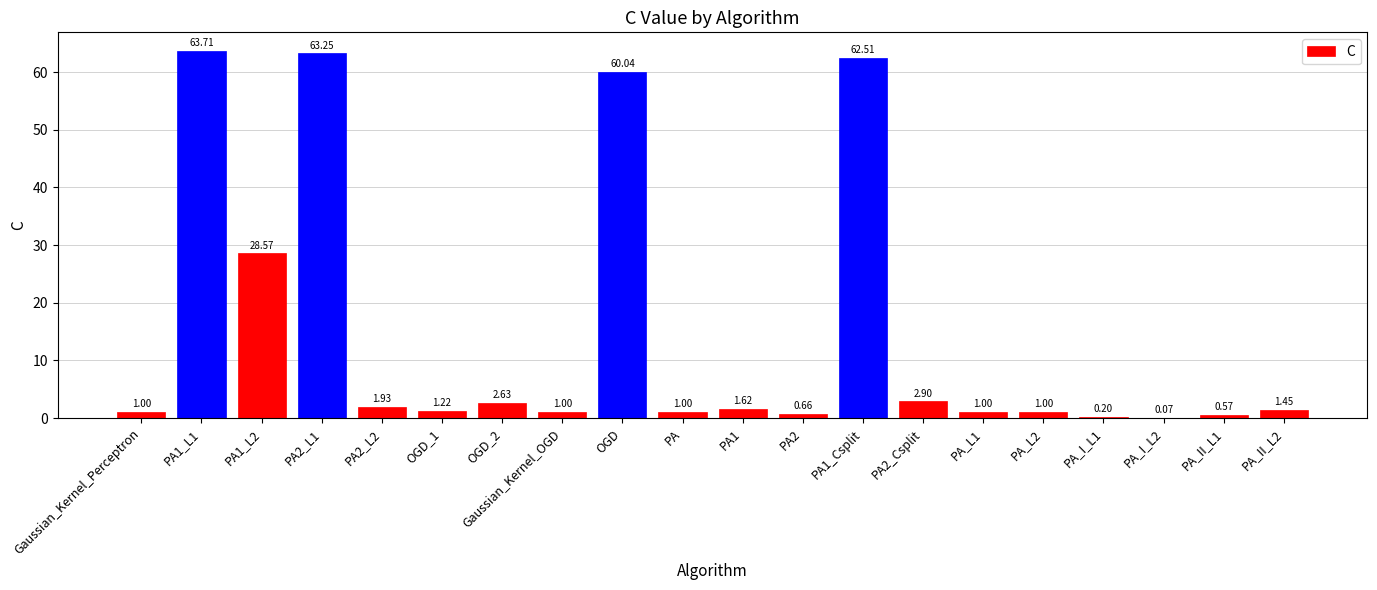

What is the sum of the values at PA1_L1 and PA_II_L1?

64.3